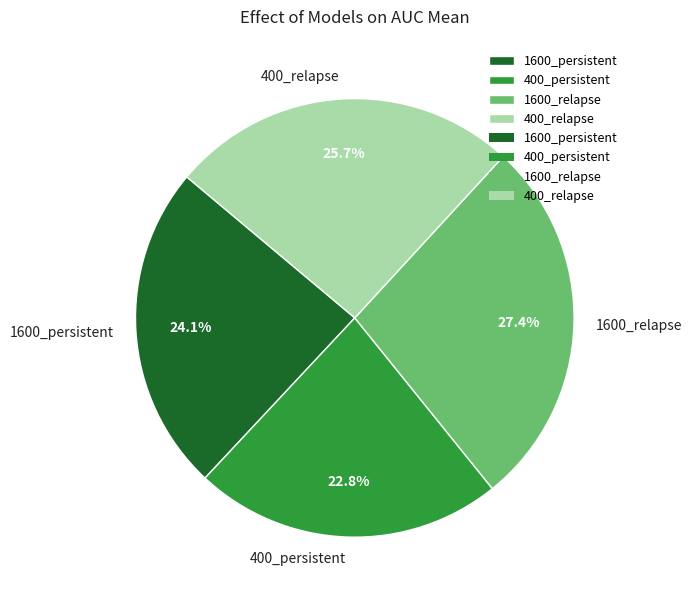

The 1600_relapse slice represents 35% of the pie. True or false?

False